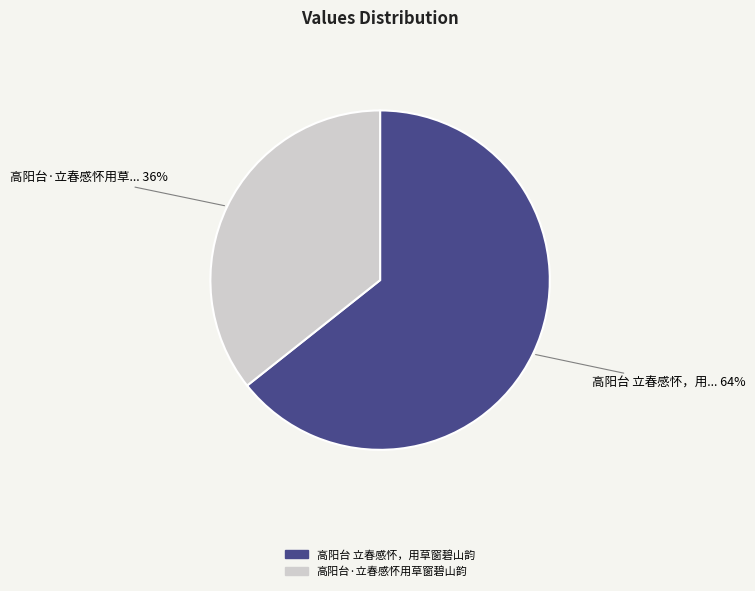

Approximately how many times larger is the value at 高阳台 立春感怀，用草窗碧山韵 compared to 高阳台·立春感怀用草窗碧山韵?

1.8